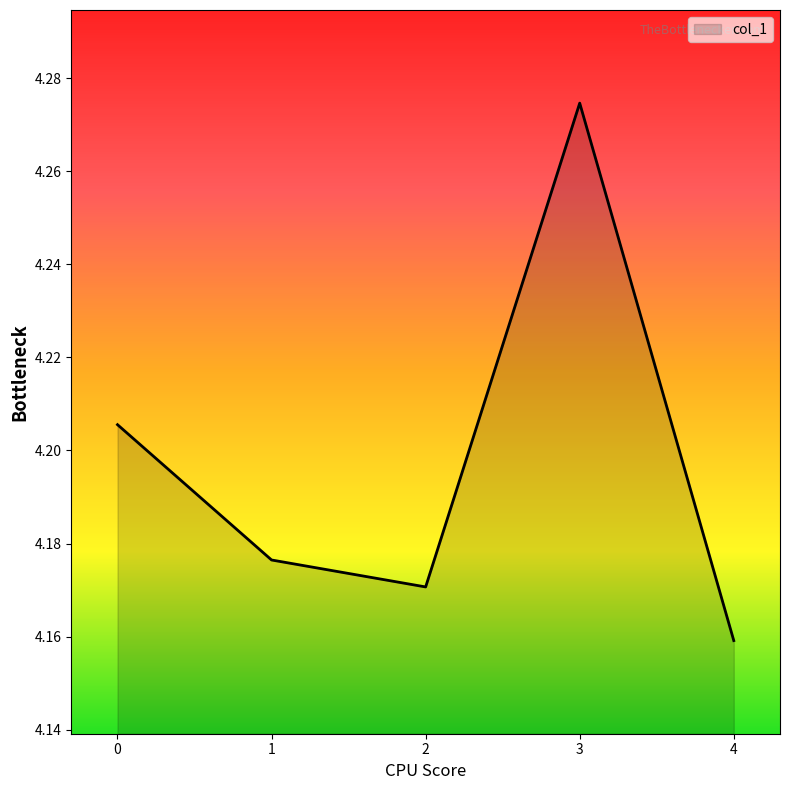

Rank the categories by value from highest to lowest.

3, 0, 1, 2, 4